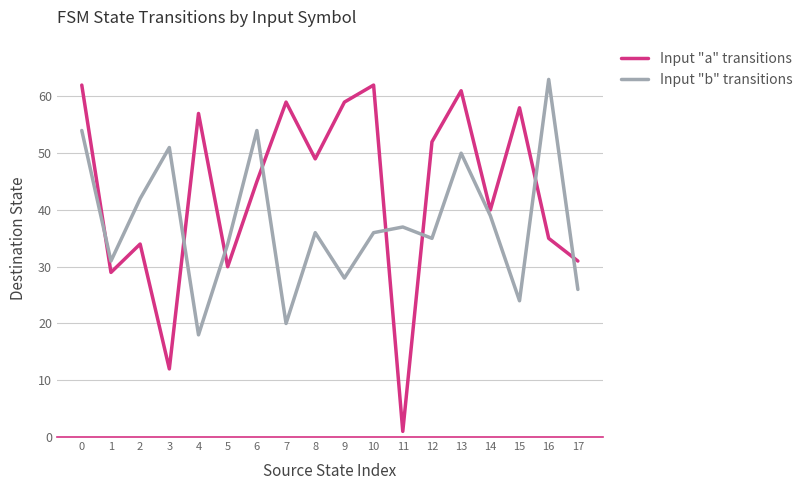

True or false: Input "a" transitions has more than 1 points higher than both neighbors.

True